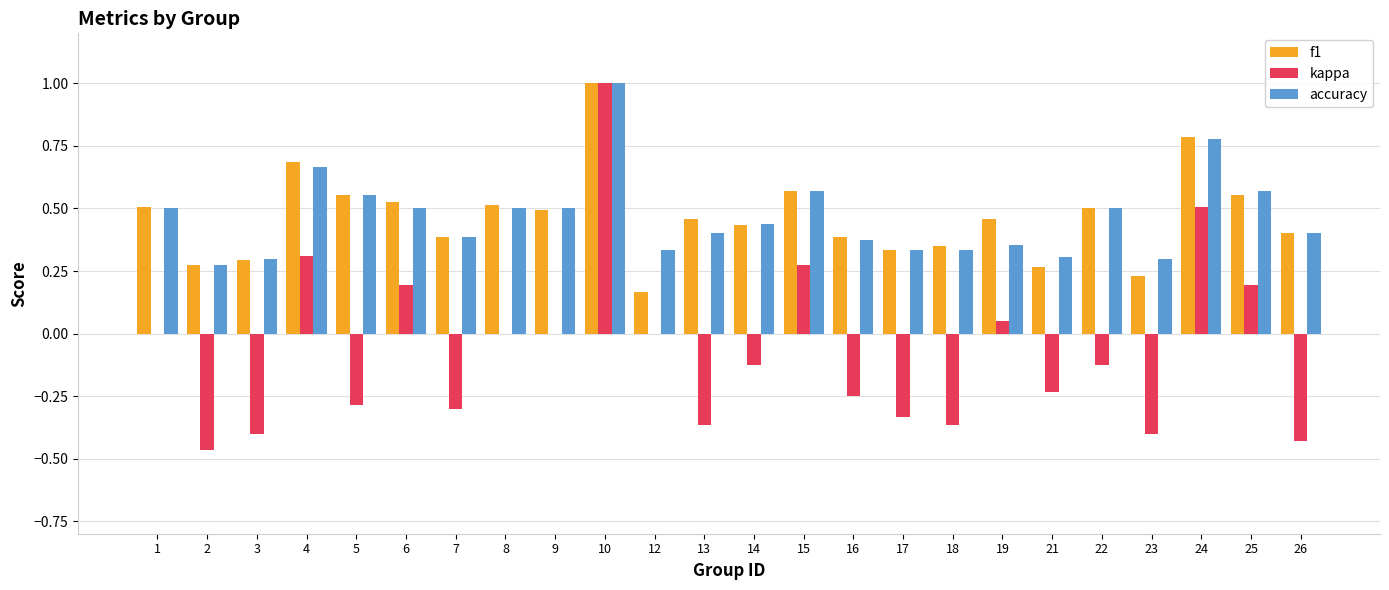

What is the sum of all kappa values?

-1.5